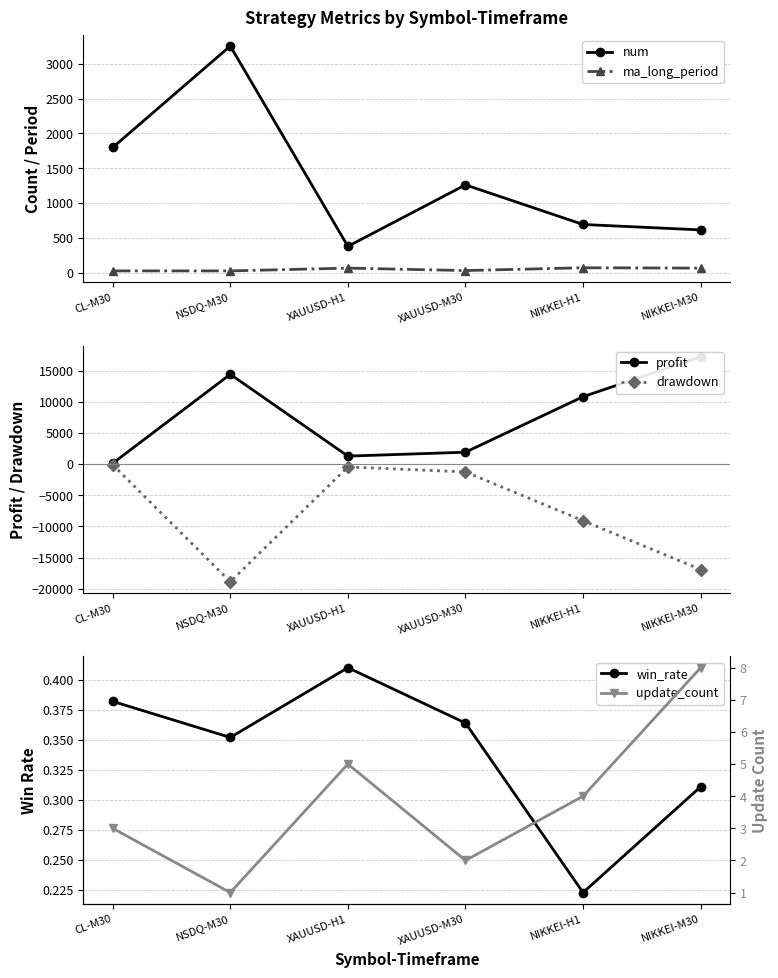

Is it true that win_rate equals 0.3 at NIKKEI-M30?

True